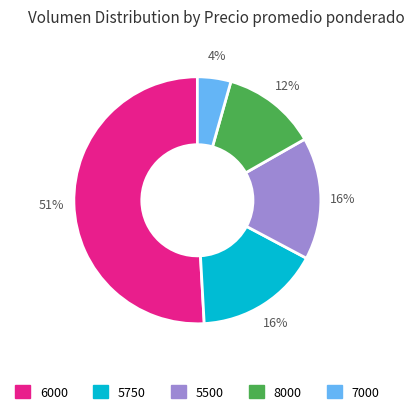

To the nearest percent, what is the difference between the largest and smallest slice percentages?

47%